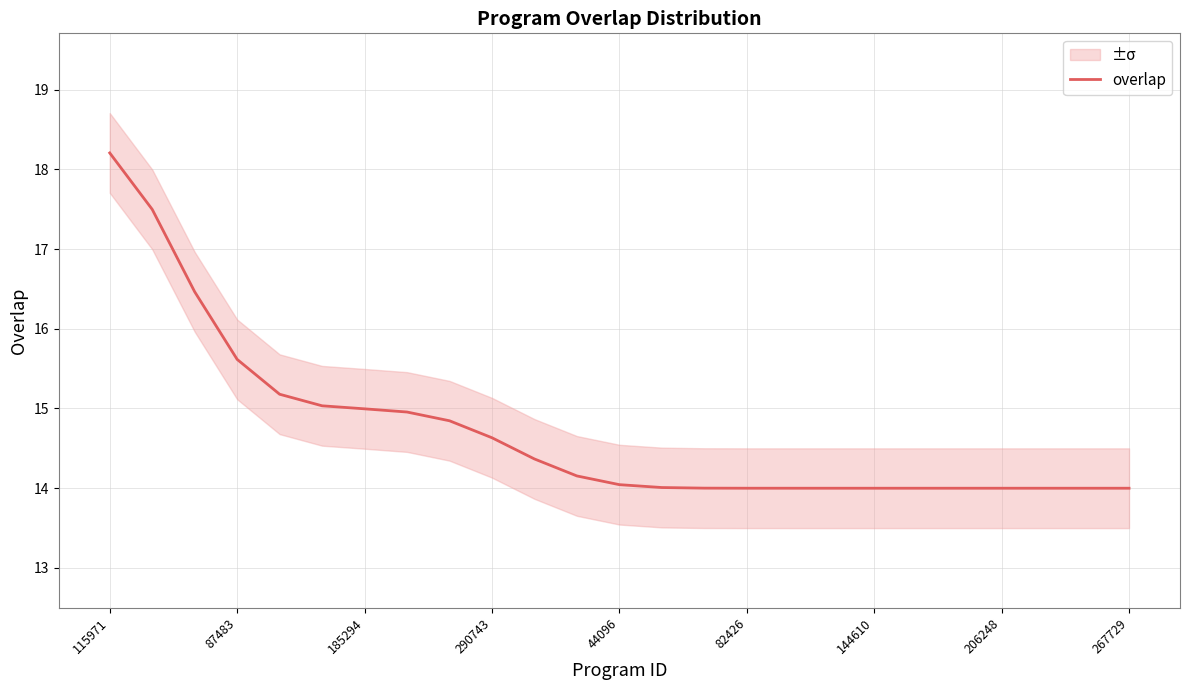

True or false: overlap has a value of 18.2 at 115971.

True